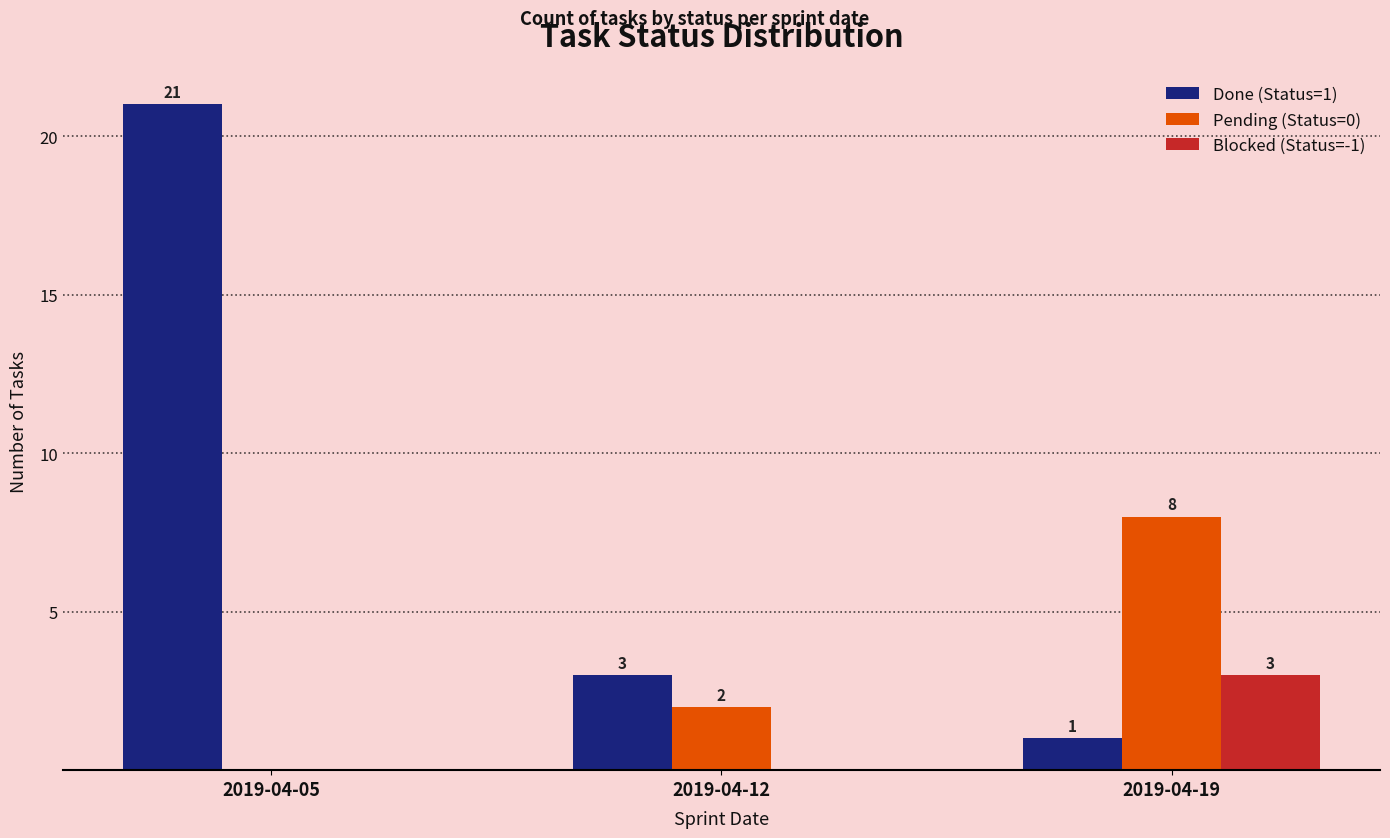

Which series changed the most between 2019-04-05 and 2019-04-12?

Done (Status=1)